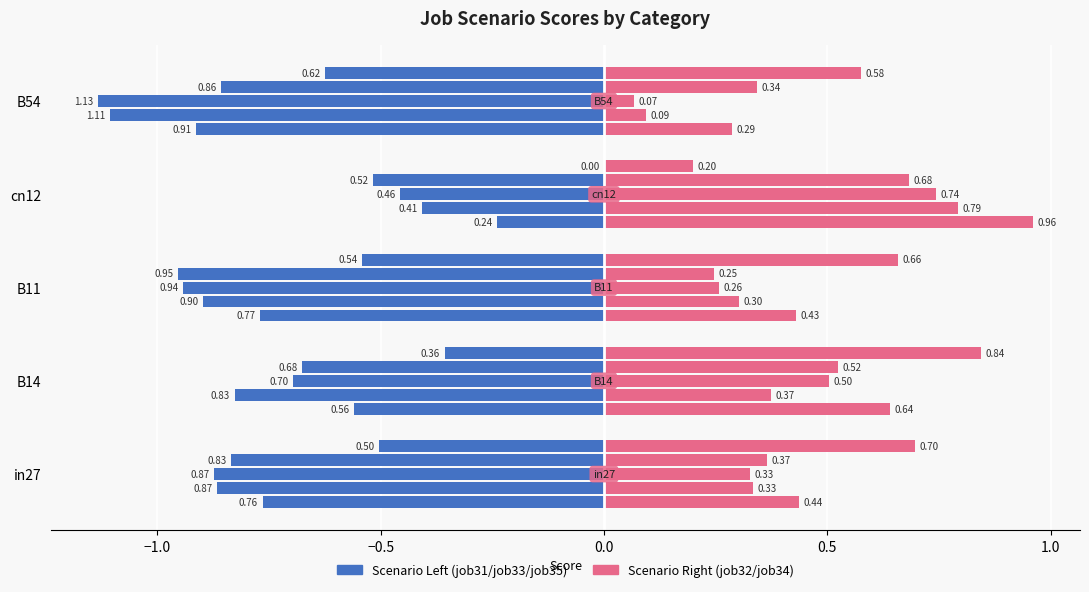

The value at B54 is 0.3. True or false?

True